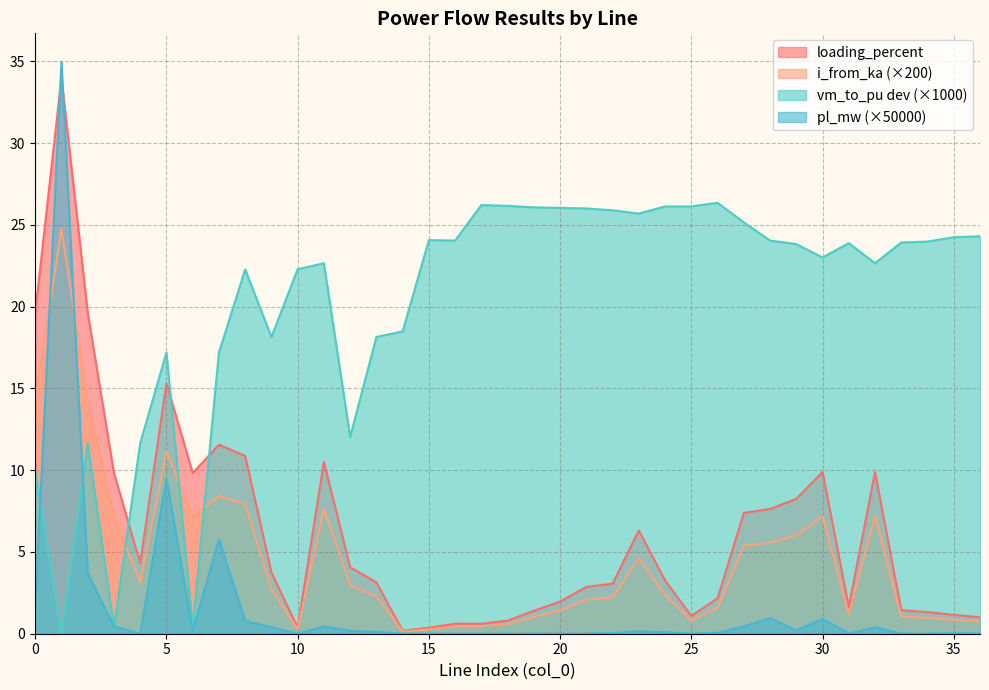

Which series changed the most between 1 and 11?

pl_mw